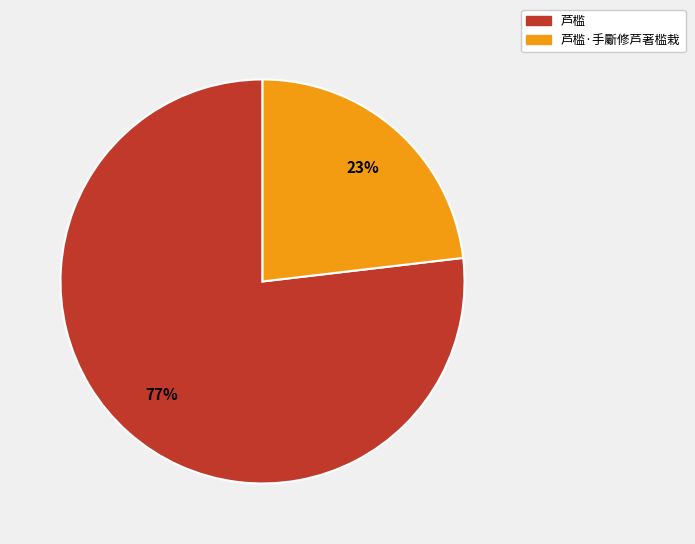

Is there any slice that represents more than half of the pie?

Yes